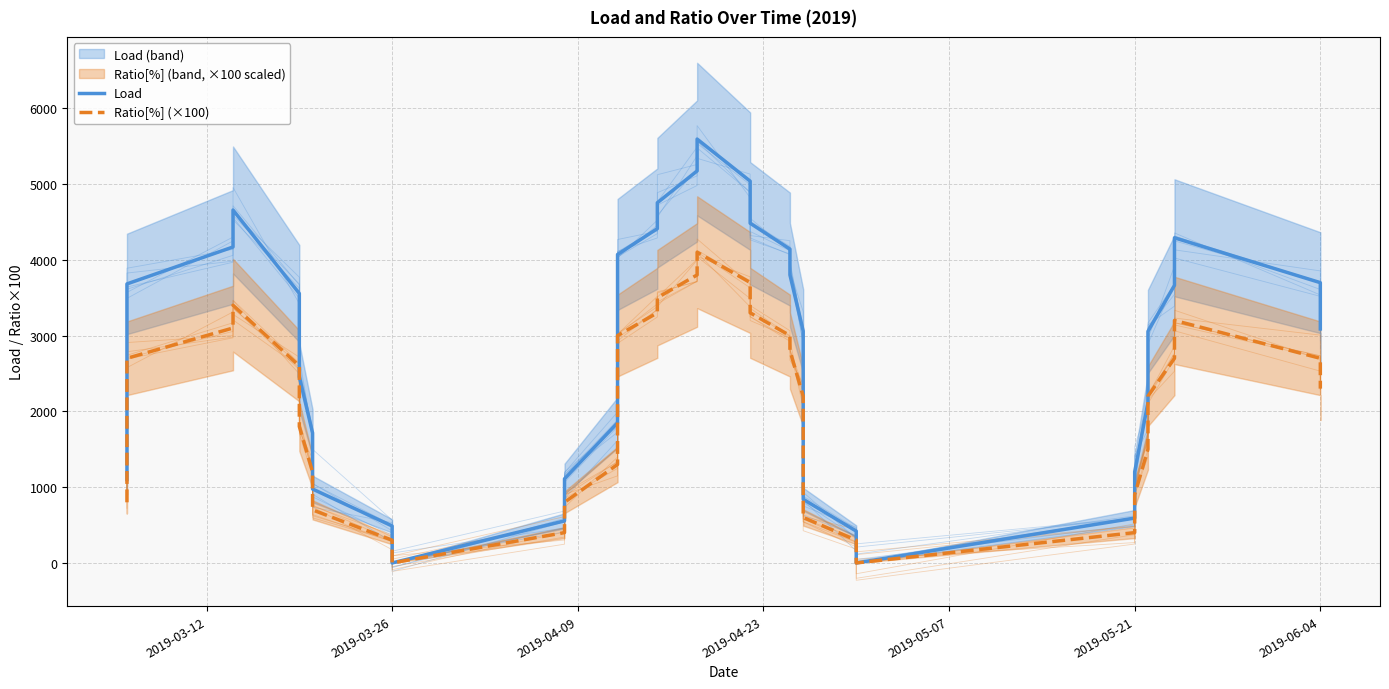

How many positive values does the Ratio[%] (×100) series have?

38